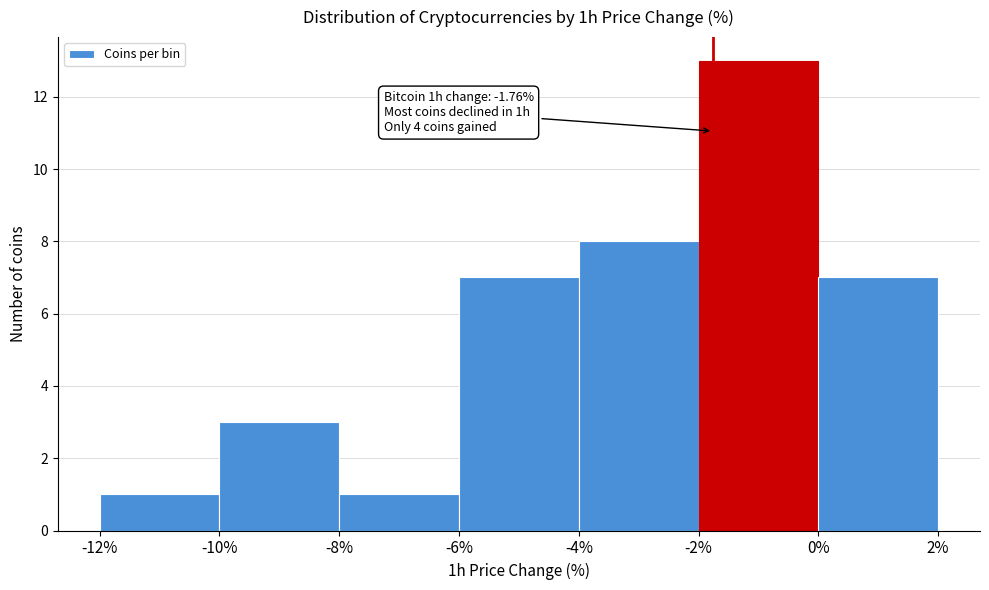

Which range on the x-axis has the tallest bar?

-2% to 0%